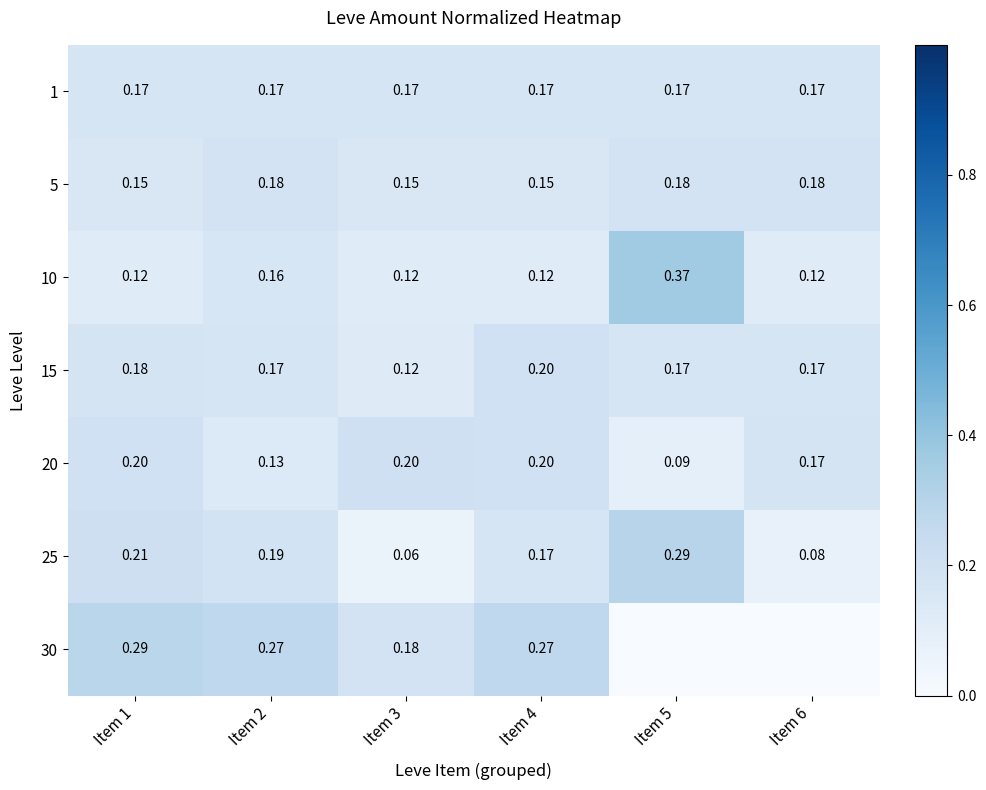

What is the difference between the highest and lowest values at Item 1?

0.2